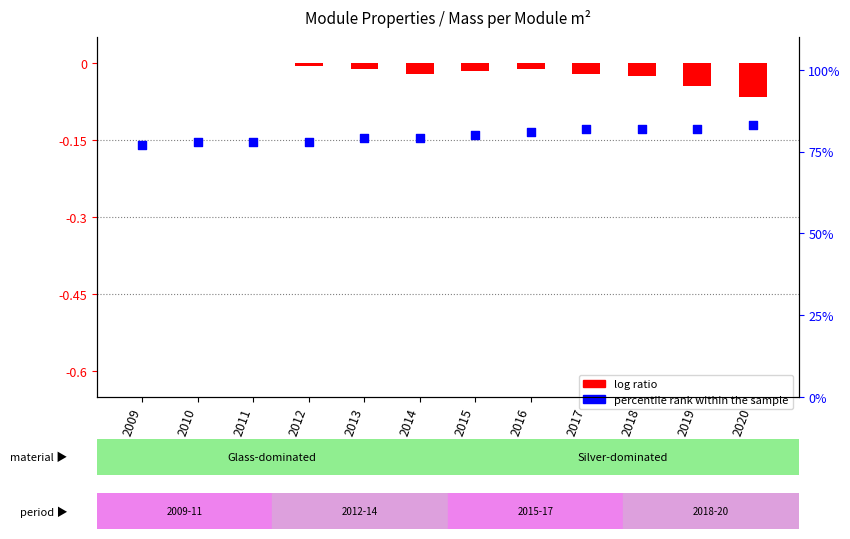

Which series has the largest total across all categories?

percentile rank within the sample